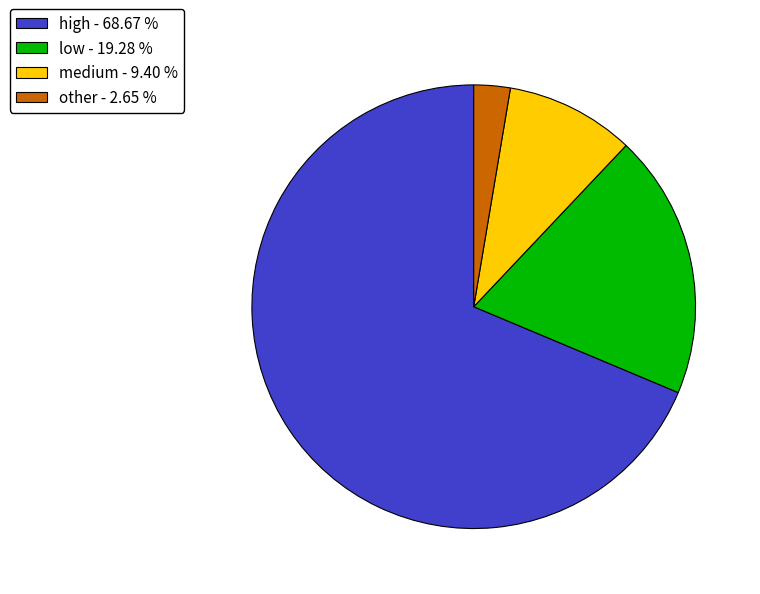

Is the sum of low - 19.28 % and high - 68.67 % greater than half?

Yes